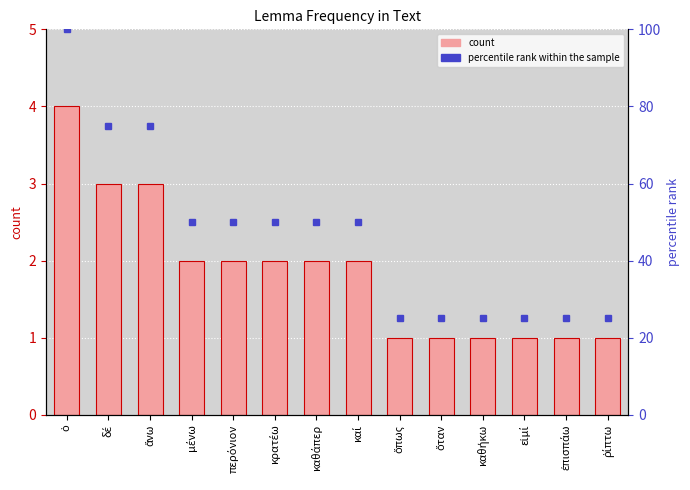

At which label does count first exceed 2?

ὁ